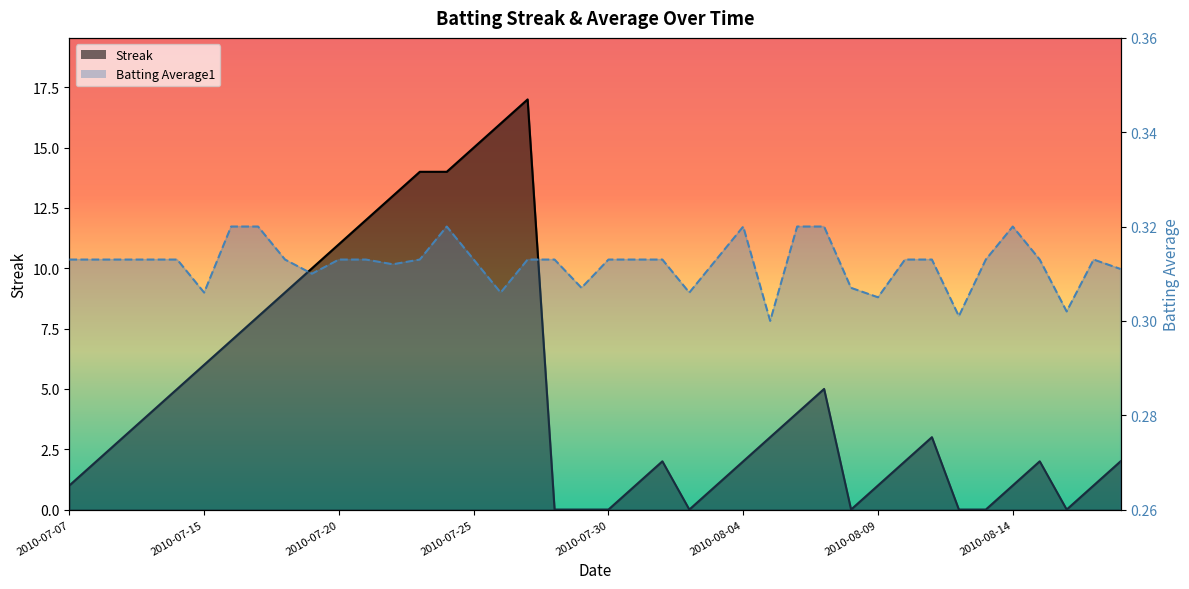

What is the approximate value of Streak at 2010-08-05?

3.0